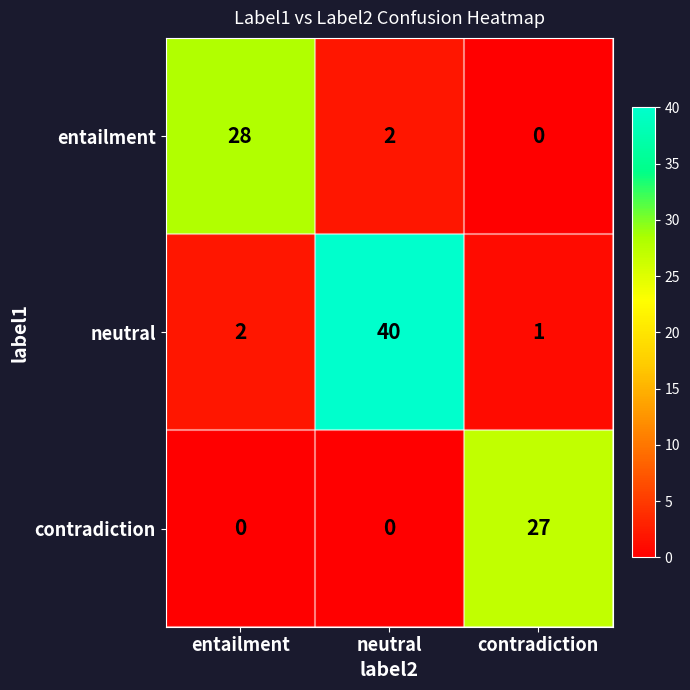

What is the average value of the neutral series?

14